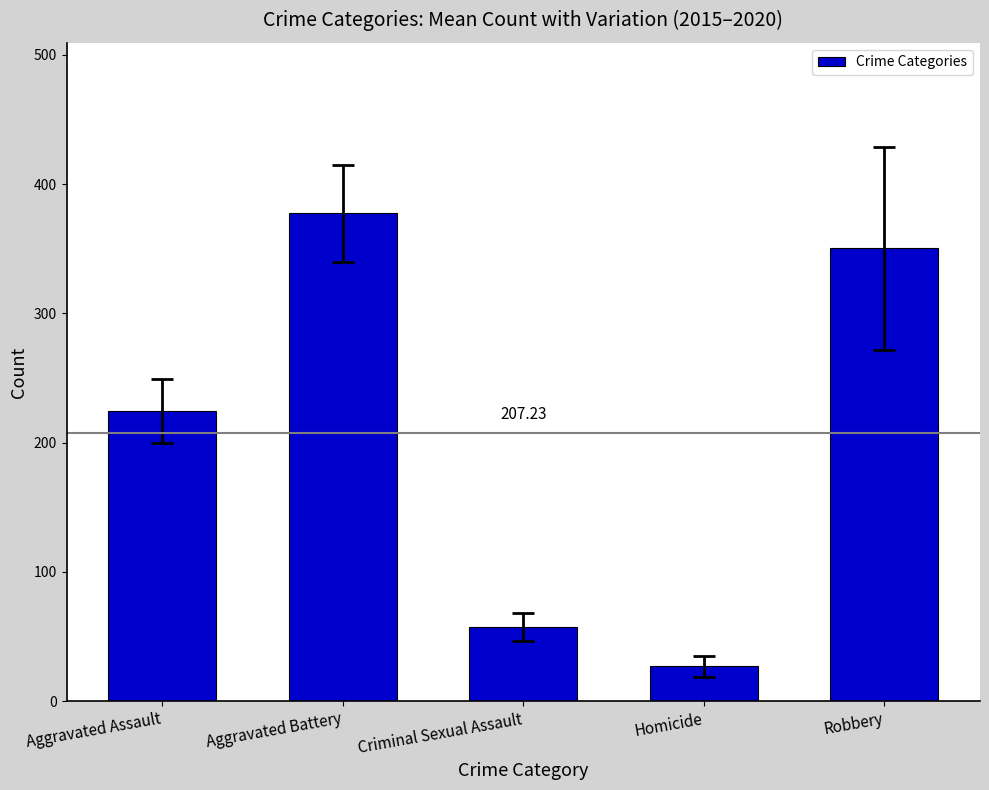

Where is the data nearest to the value 202?

Aggravated Assault